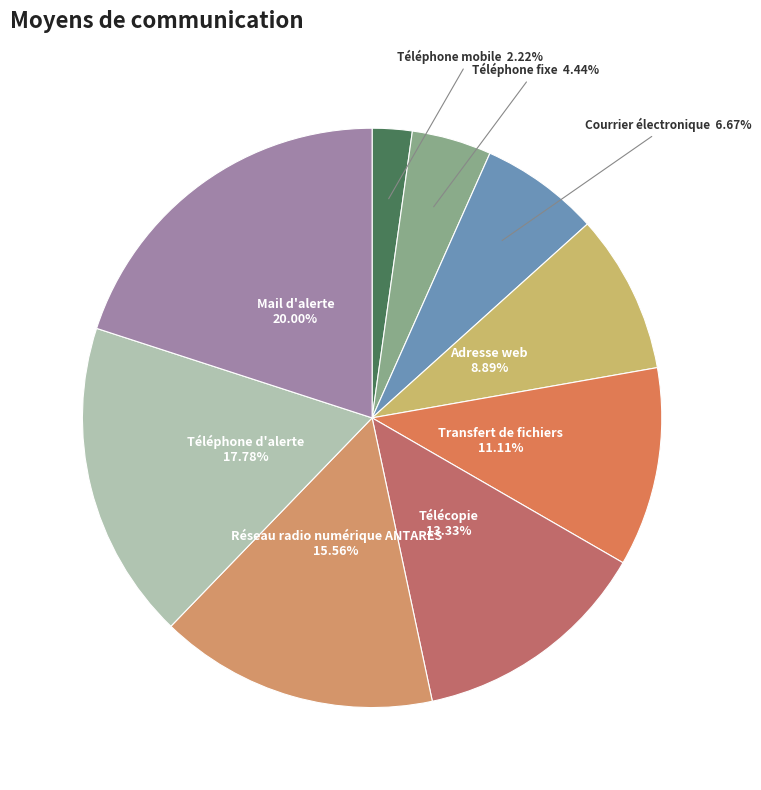

Combined, what portion of the pie is Télécopie and Courrier électronique?

20.0%